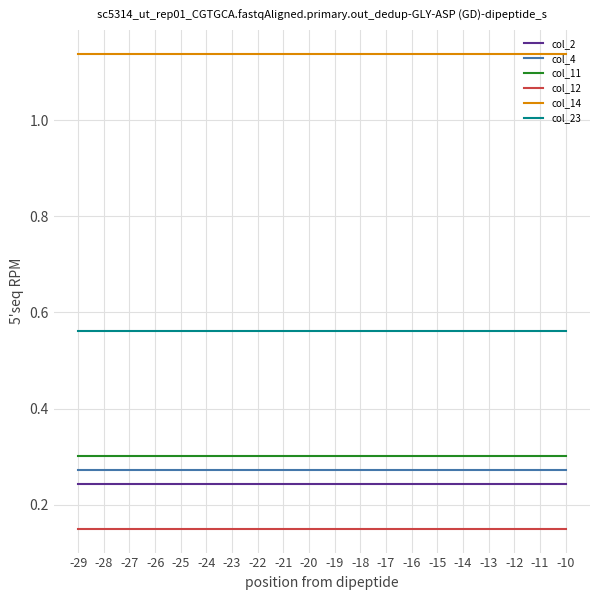

What is the difference between the highest and lowest values at -10?

1.0